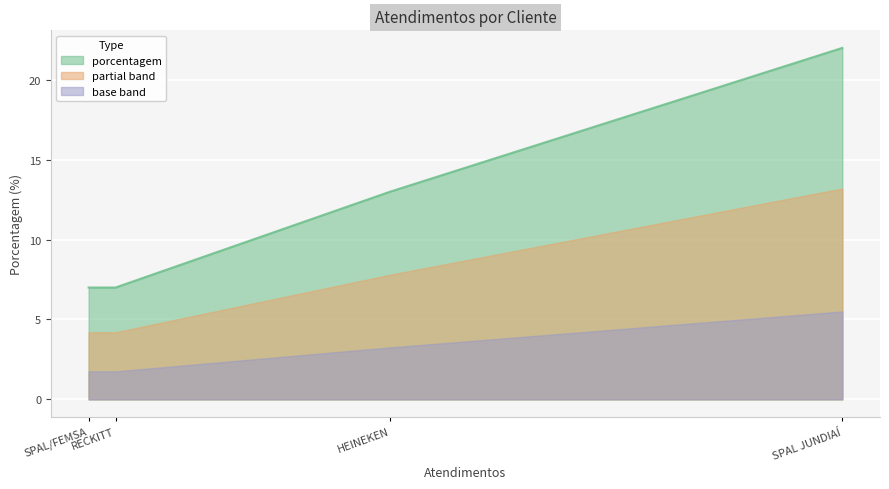

The chart shows a value of 39 at SPAL JUNDIAÍ. True or false?

False